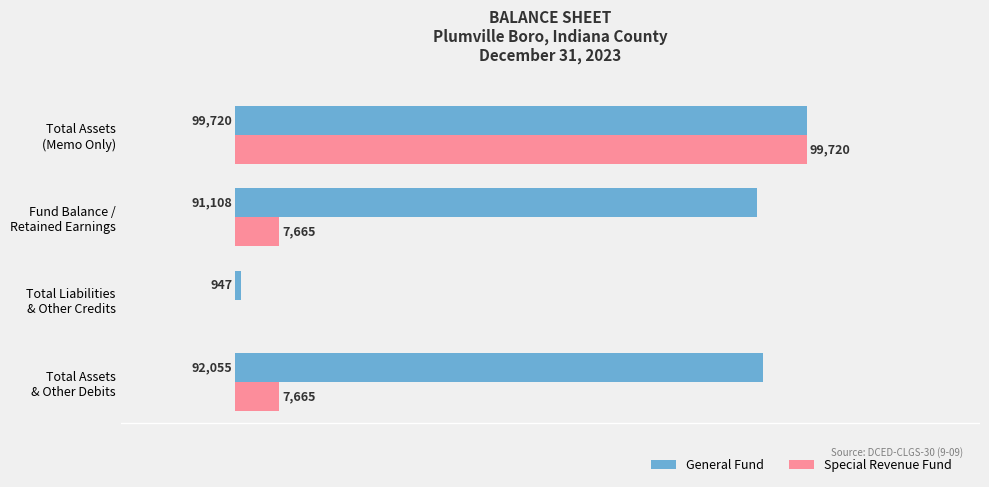

At which category is the sum across all series the highest?

Total Assets
(Memo Only)